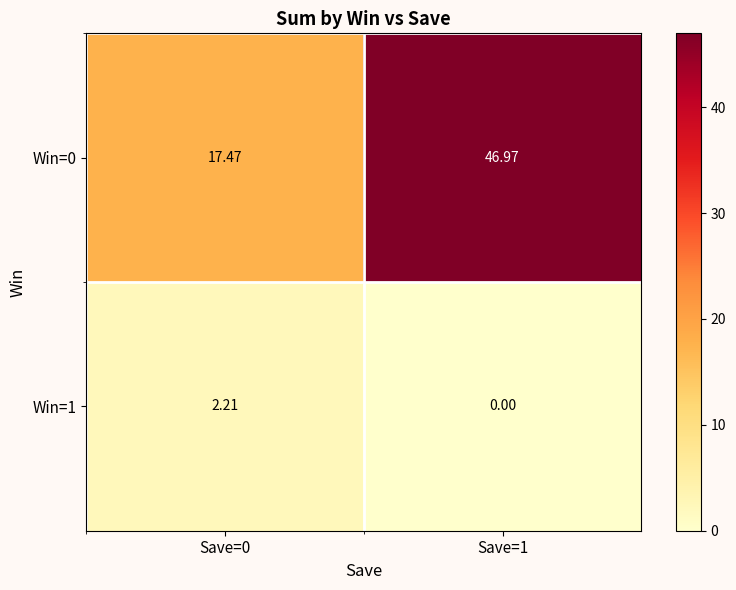

How many distinct data groups are displayed?

2